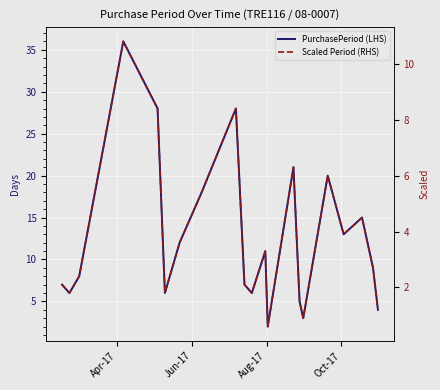

True or false: PurchasePeriod (LHS) and Scaled Period (RHS) cross at least once.

False